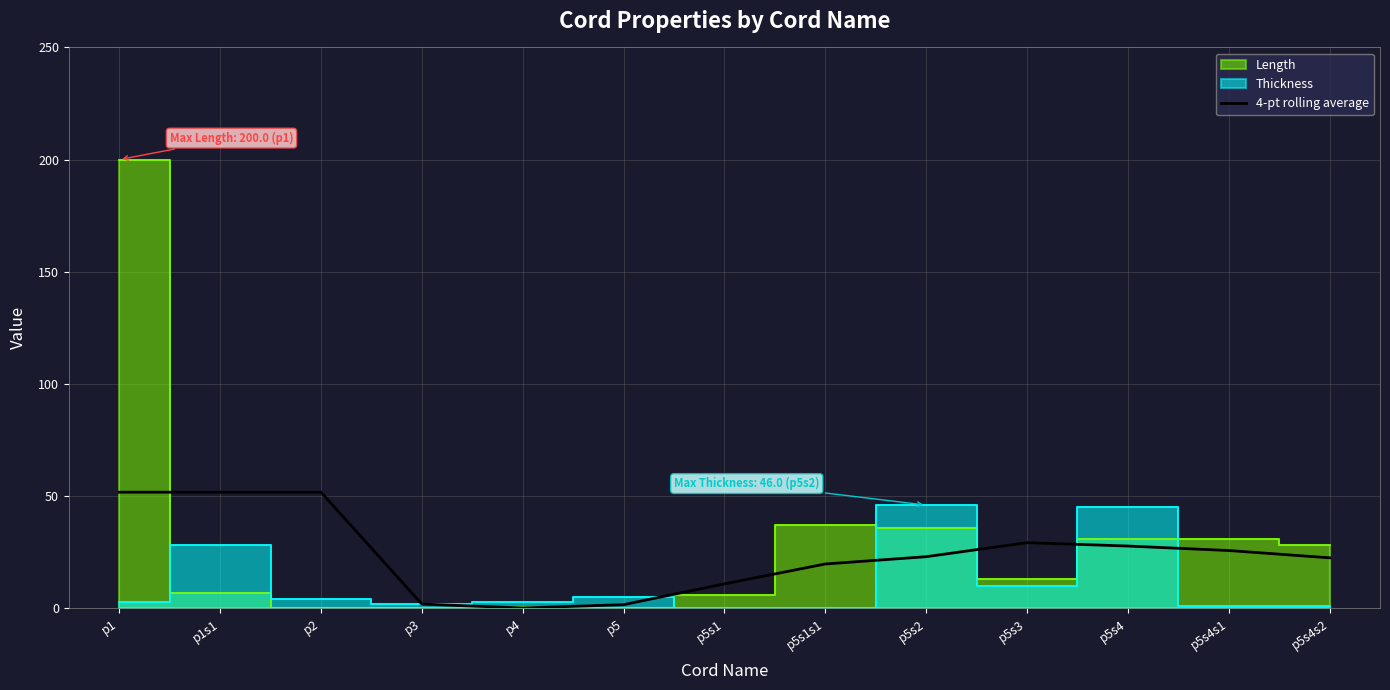

The value of 4-pt rolling average at p5s3 is 20.1. True or false?

False